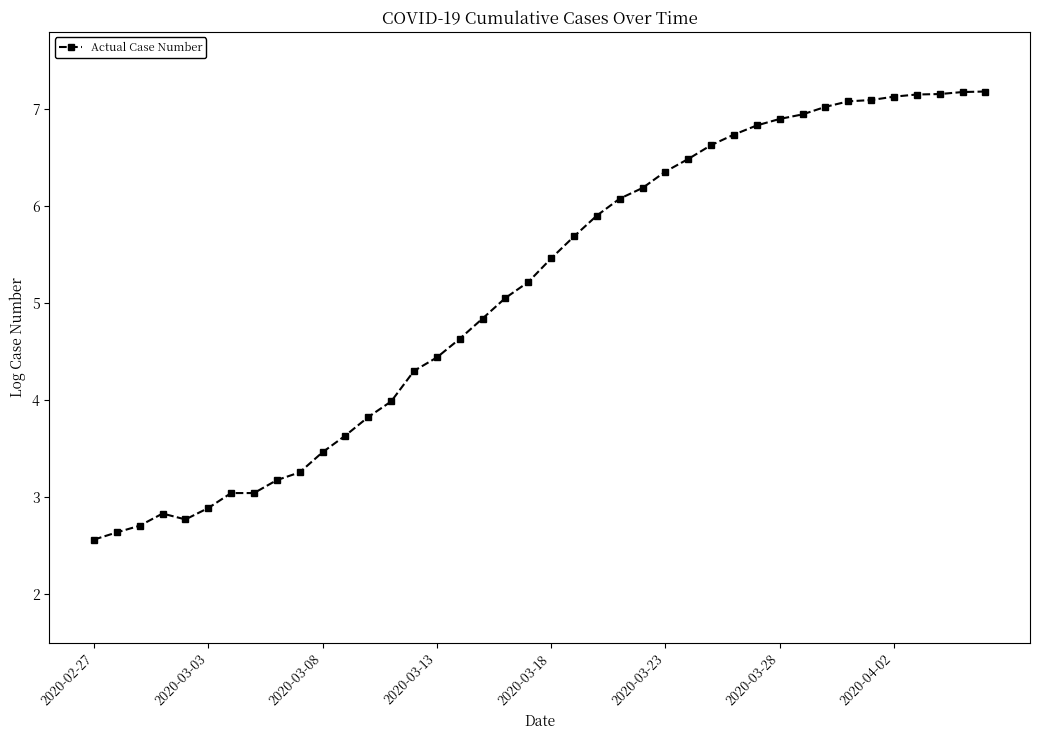

What is the value of the 30th point from the left?

6.8